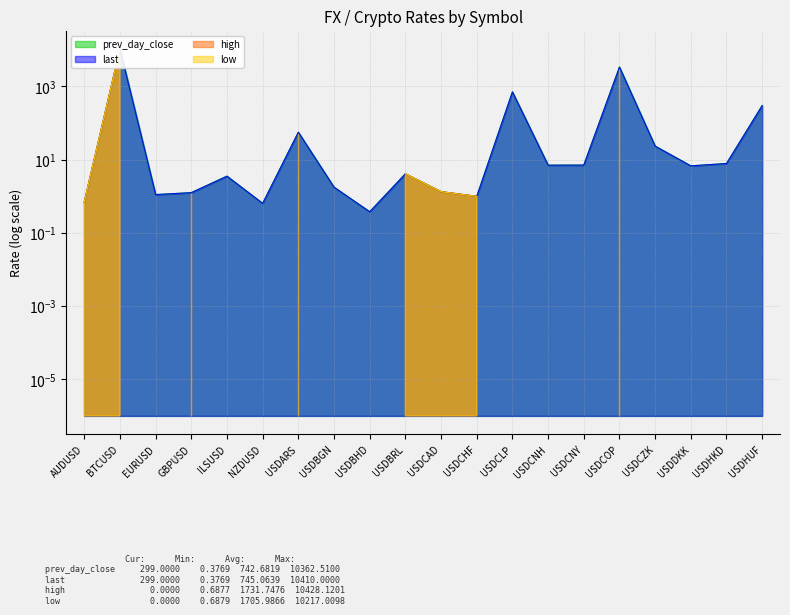

Where is the first local maximum for last?

BTCUSD